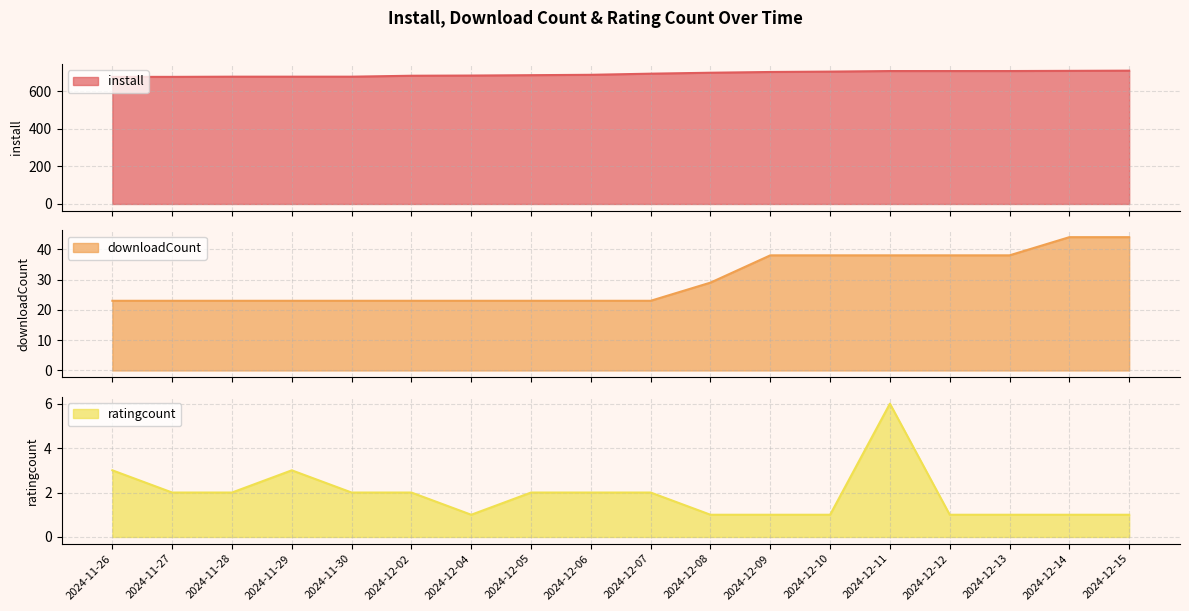

True or false: downloadCount and install cross at least once.

False